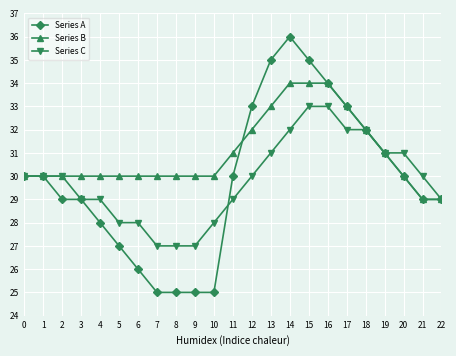

Which series has the widest spread of values?

Series A